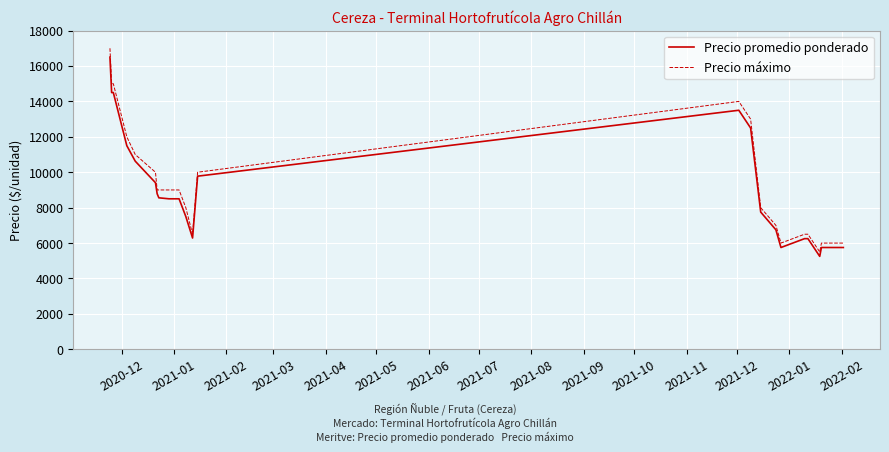

Which series has the largest total across all categories?

Precio máximo